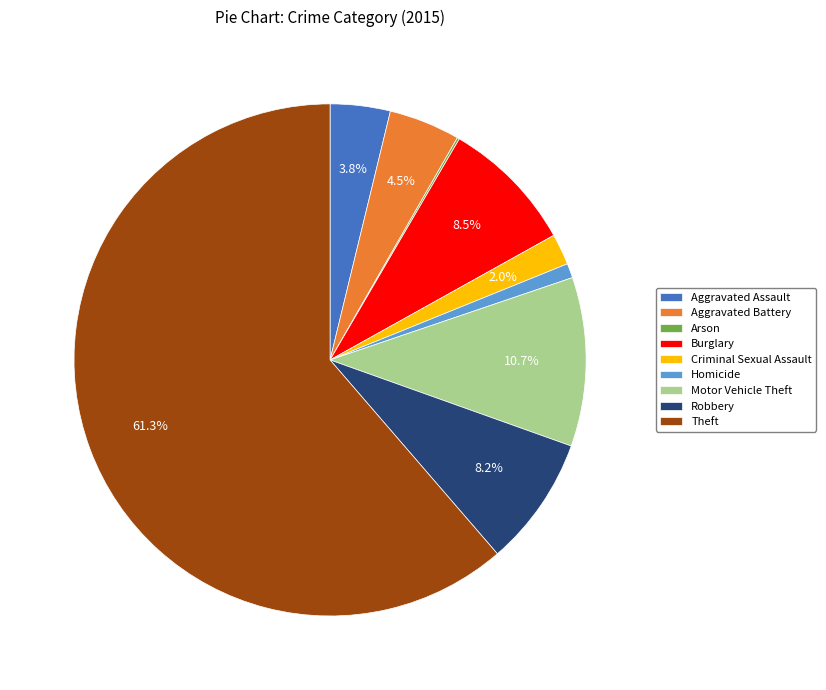

Between Criminal Sexual Assault and Theft, which is larger?

Theft